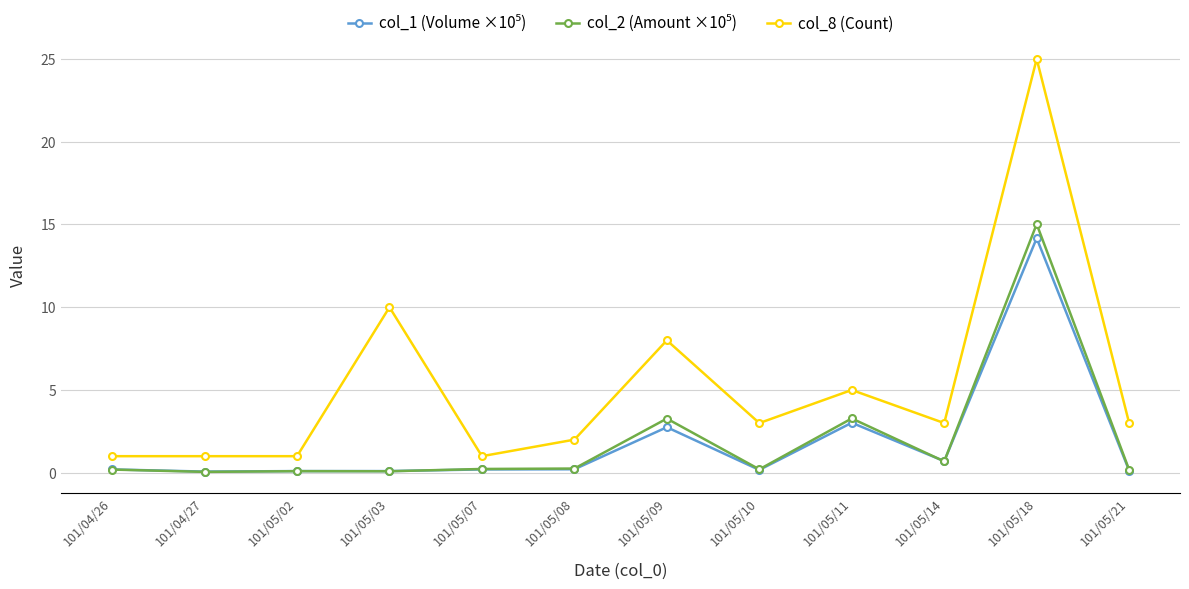

At which category is the sum across all series the highest?

101/05/18